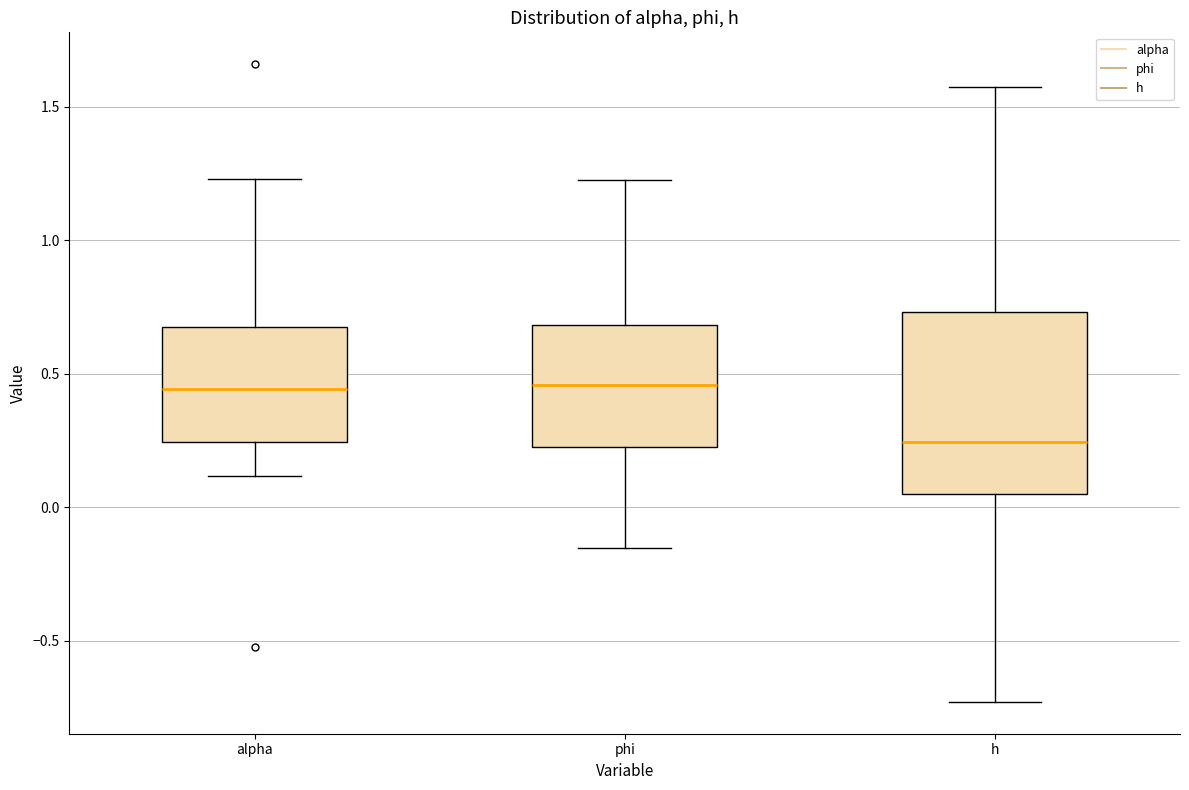

Reading left to right, transcribe this box plot: for each box, give where its median line is, the range the box spans, and where its two whiskers end, as read against the y-axis. The values are not printed on the chart, so give them approximately, as read against the axis.

alpha: median 0.45, box 0.25 to 0.65, whiskers 0.10 to 1.25
phi: median 0.45, box 0.20 to 0.70, whiskers -0.15 to 1.25
h: median 0.25, box 0.05 to 0.75, whiskers -0.75 to 1.55